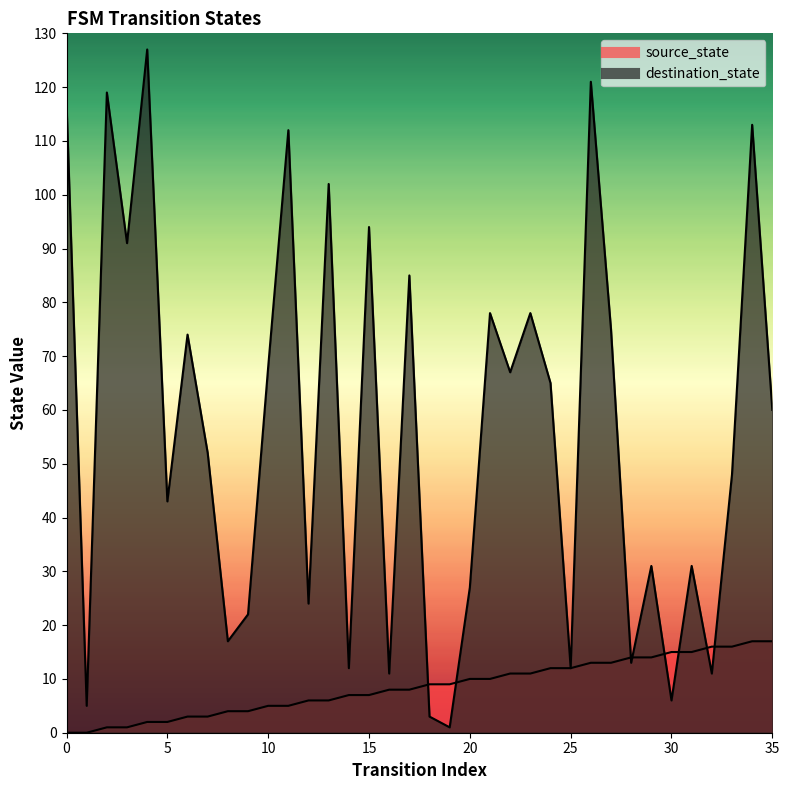

At which category is the sum across all series the highest?

26